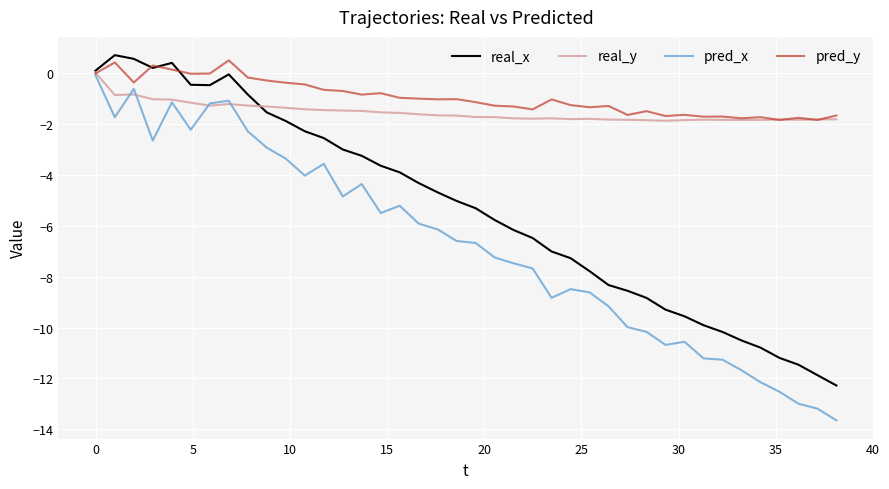

What is the smallest value displayed?

-13.6